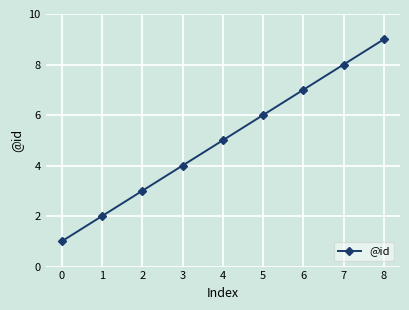

What is the change in value from 0 to 2?

+2